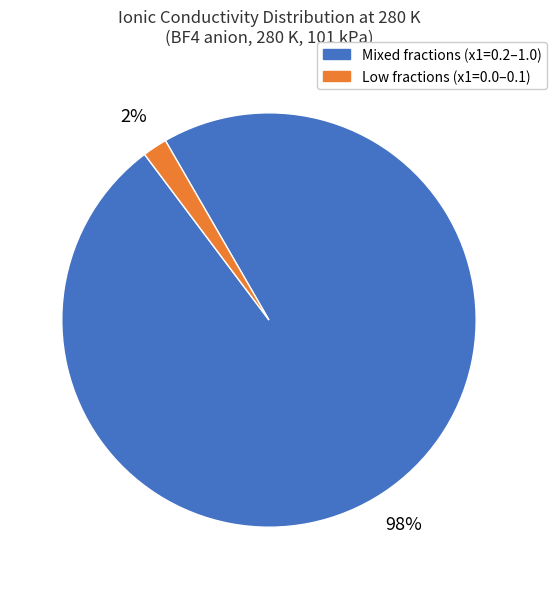

Do Mixed fractions (x1=0.2–1.0) and Low fractions (x1=0.0–0.1) together represent more than half of the pie?

Yes